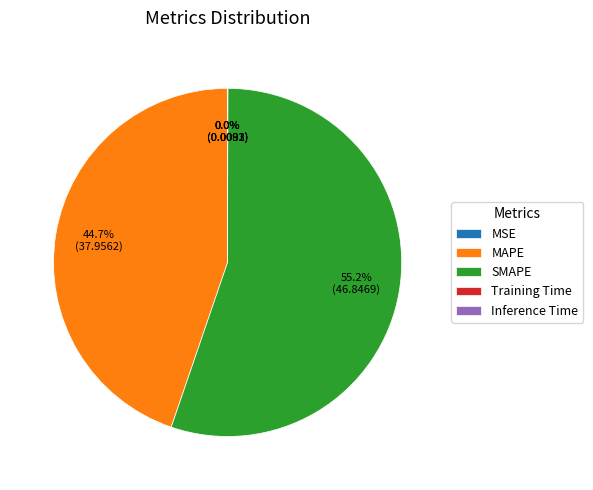

Is it true that MAPE is 45% of the pie?

True